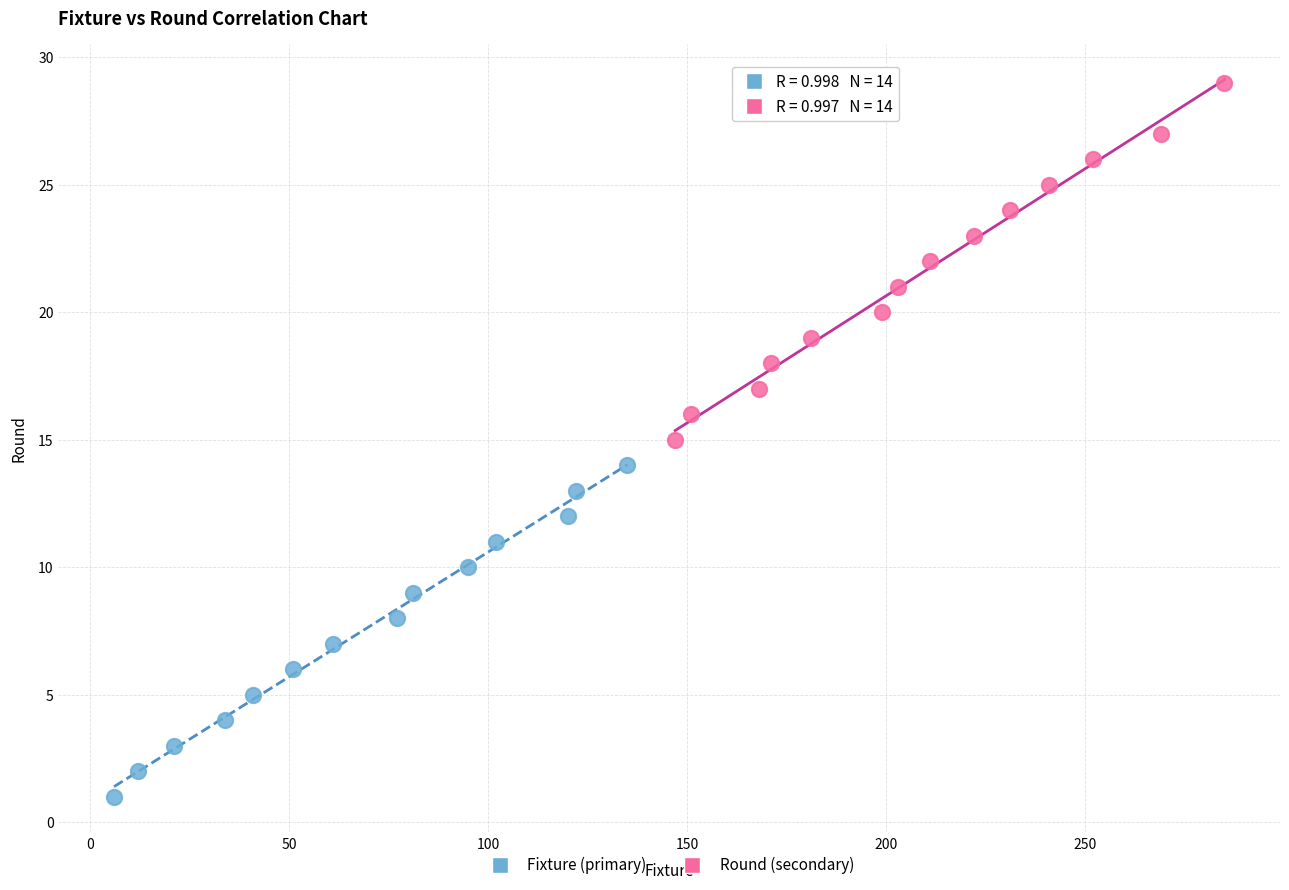

Which series reaches the maximum Y coordinate?

Round (secondary)